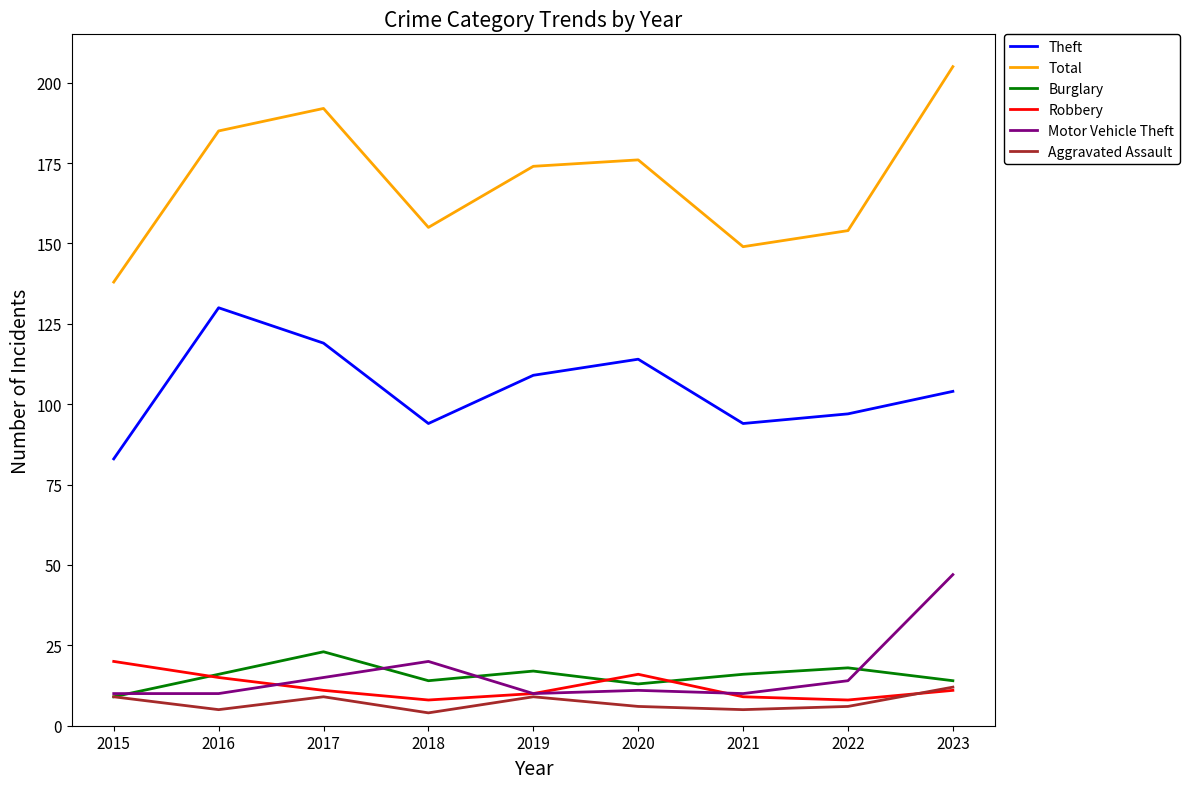

The Theft series shows 63 at 2020. True or false?

False